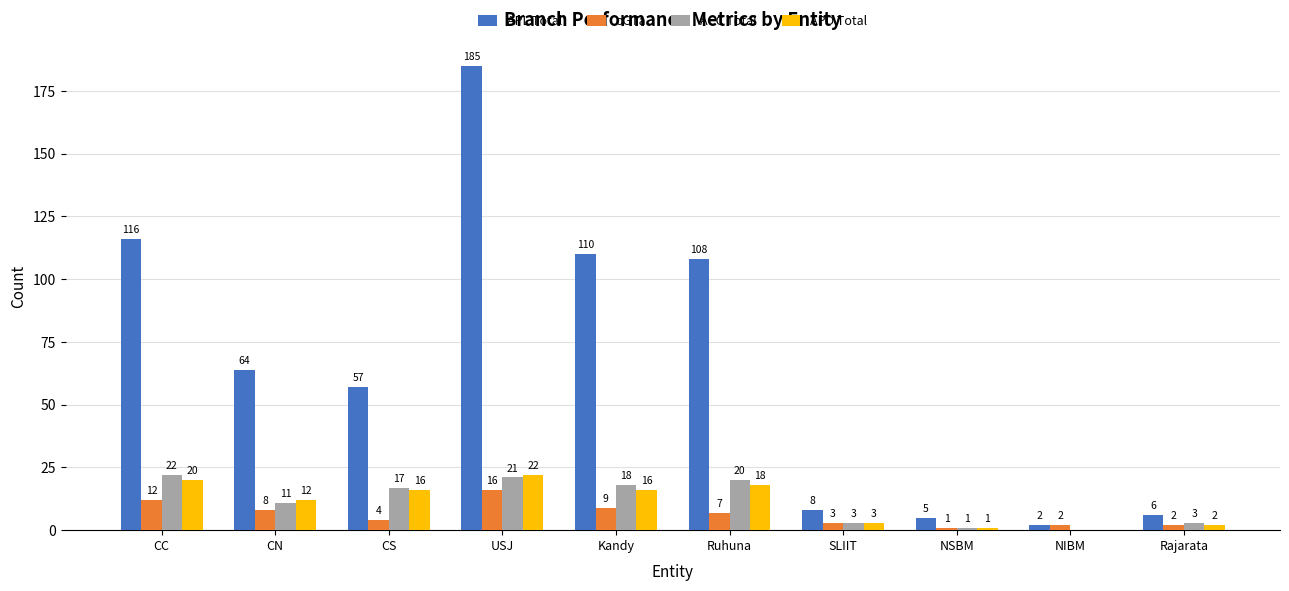

How many distinct data groups are displayed?

4